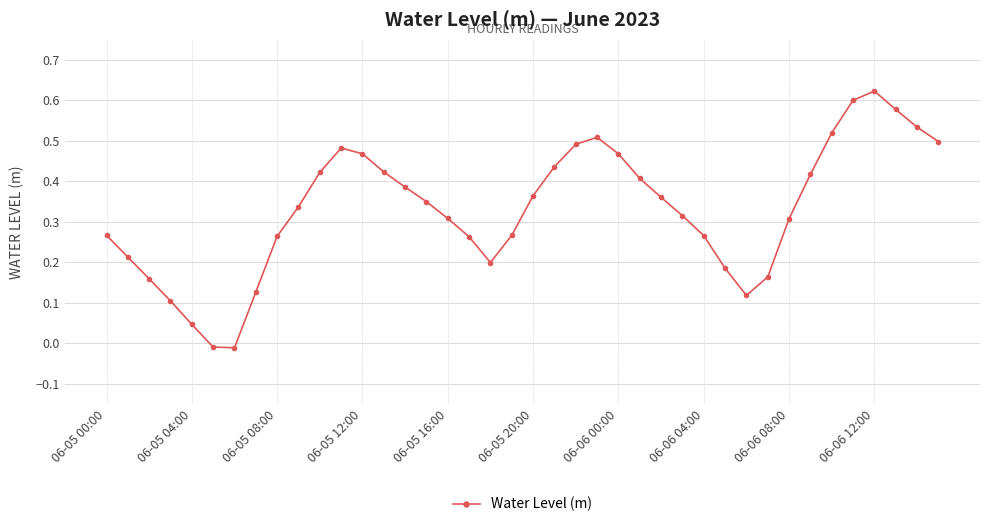

What is the sum of all values?

13.2